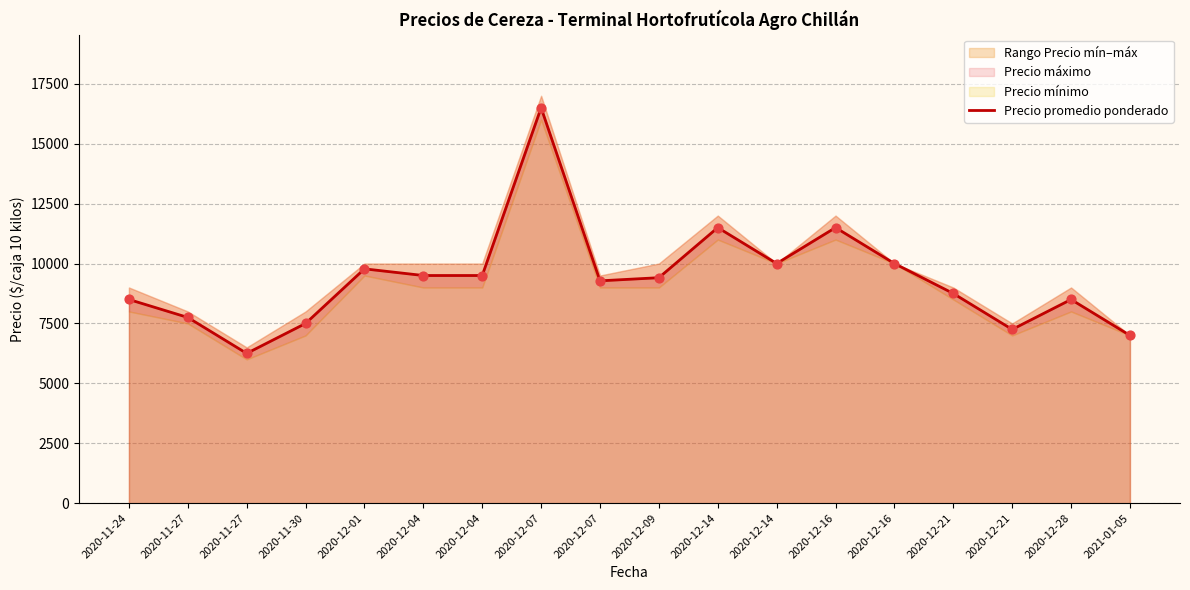

Which has a higher value, 2020-11-30 or 2020-12-04?

2020-12-04